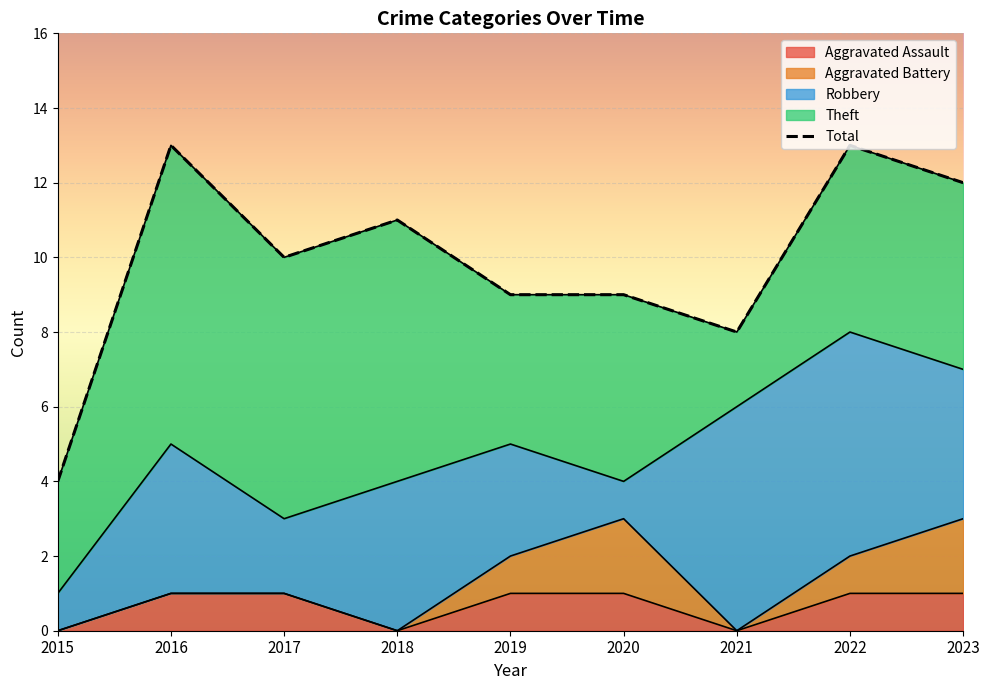

Is it true that the value at 2022 is 21?

False